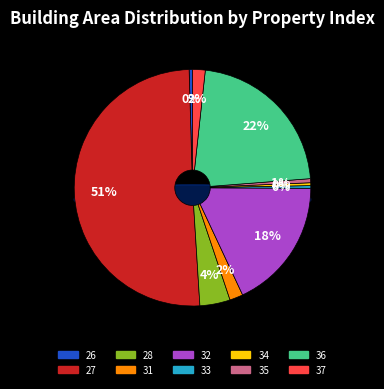

Do 32 and 27 together represent more than half of the pie?

Yes